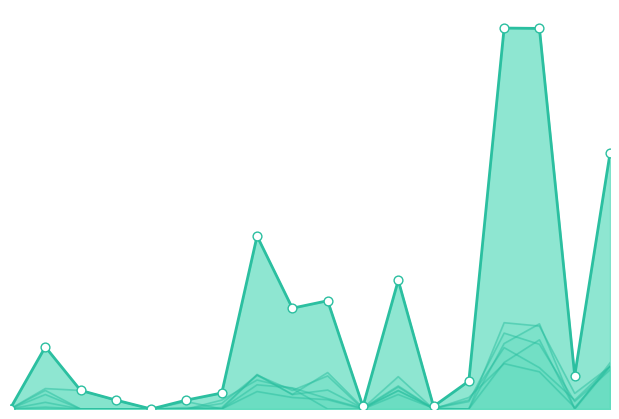

At which category is the sum across all series the highest?

14